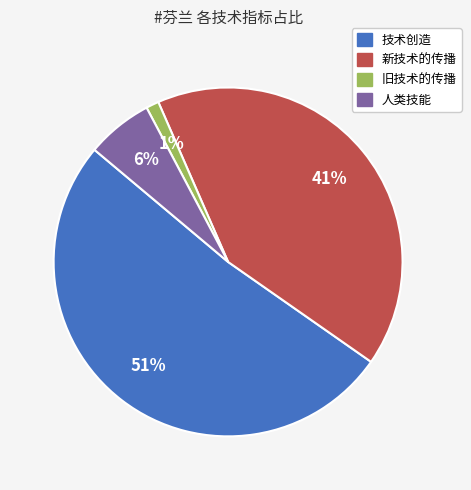

Which category has the biggest portion of the pie?

技术创造